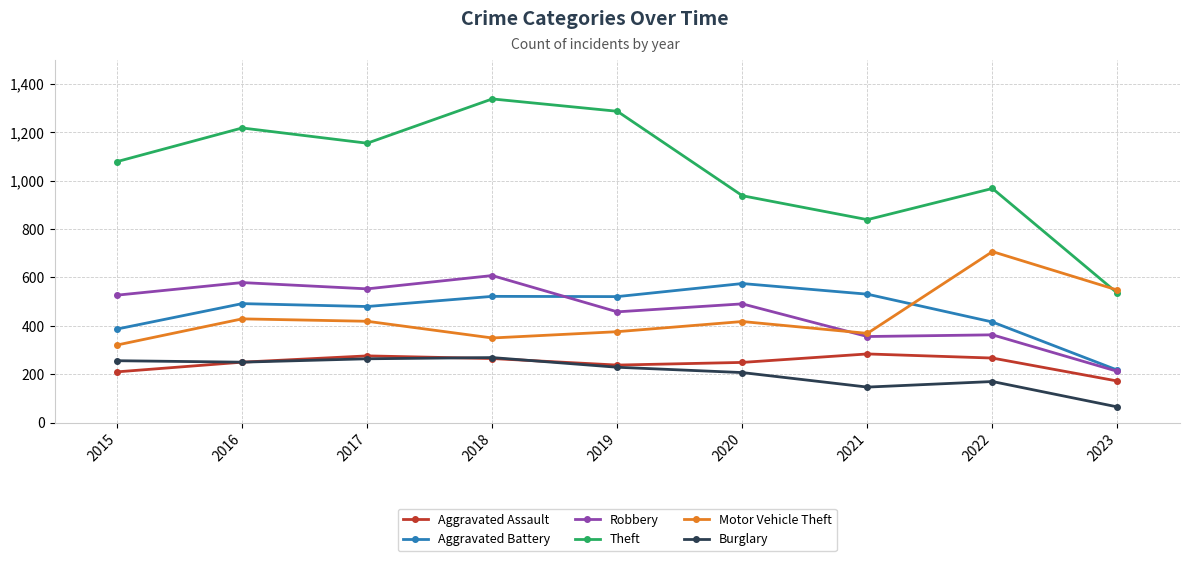

Is the value of Robbery at 2016 greater than the value of Aggravated Assault at 2019?

Yes